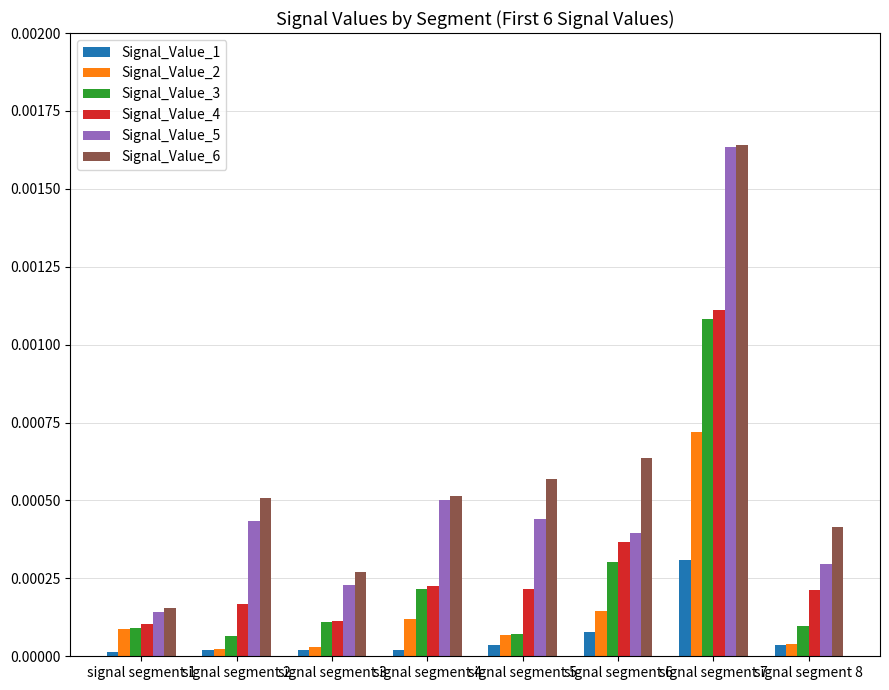

How many bars are there in each group?

6